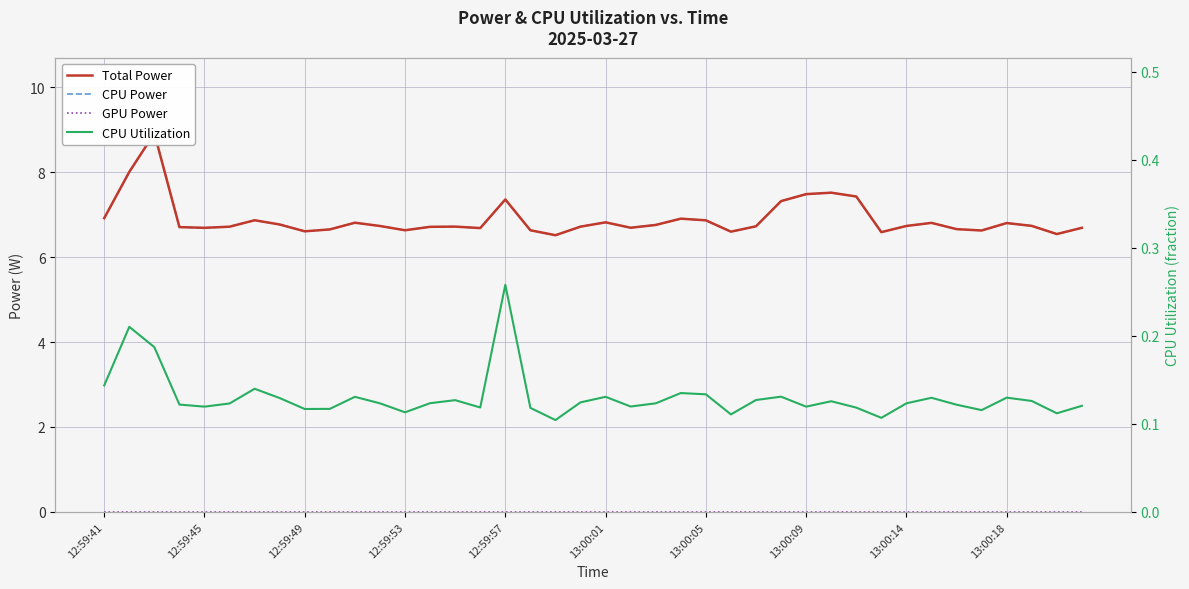

True or false: CPU Power has more than 0 points higher than both neighbors.

True